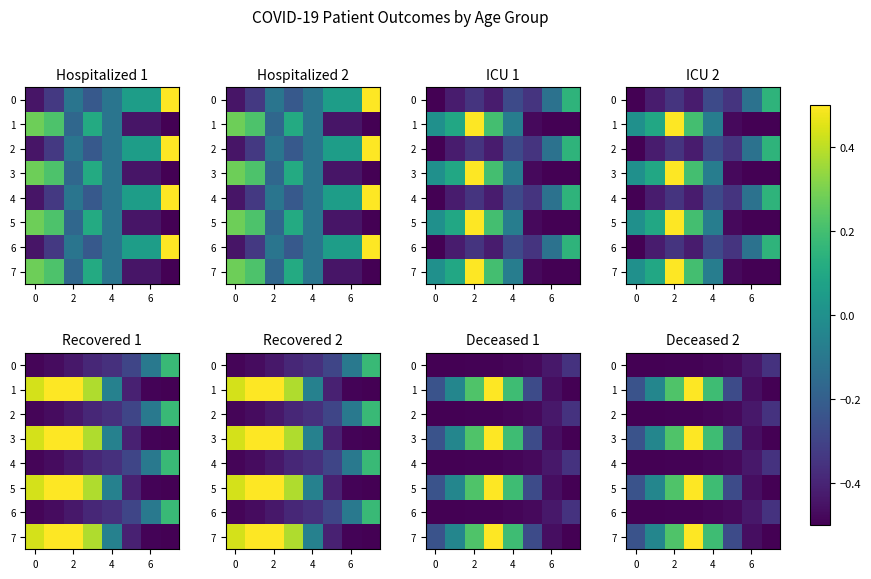

How many negative values does the 7 series have?

5